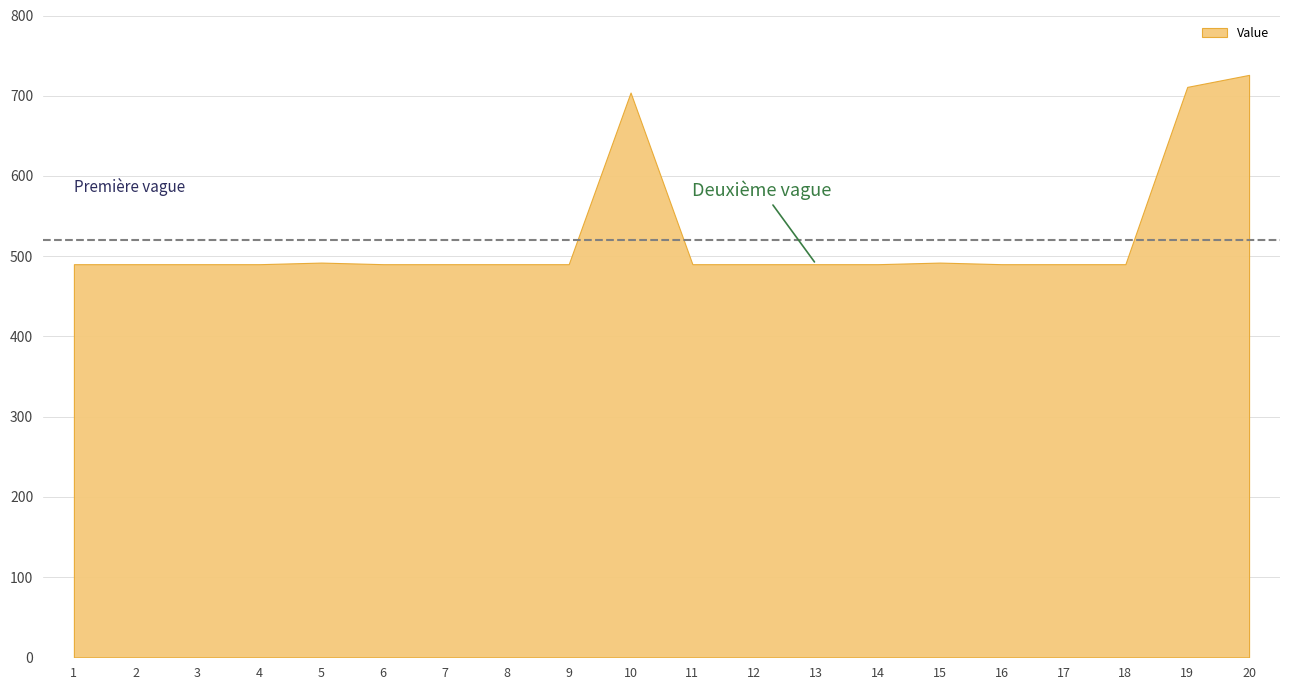

Rank the categories by value from highest to lowest.

20, 19, 10, 5, 15, 1, 2, 3, 4, 6, 7, 8, 9, 11, 12, 13, 14, 16, 17, 18